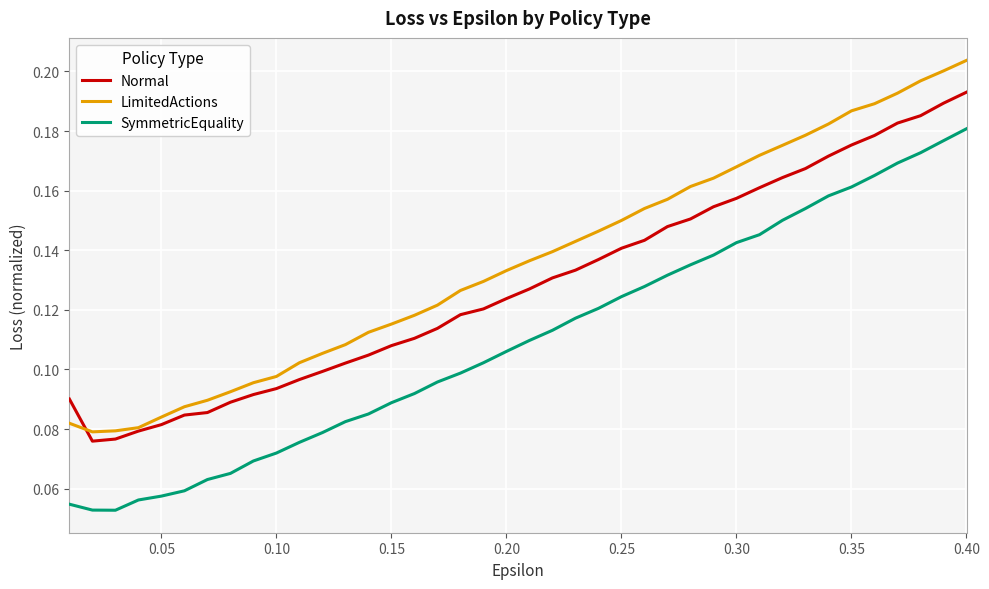

Which series has the widest spread of values?

SymmetricEquality